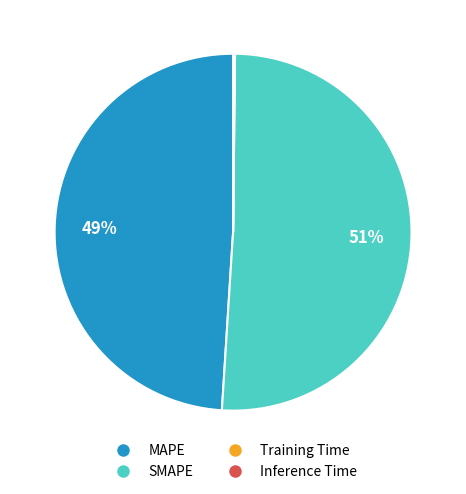

Which slice represents more than half of the pie?

SMAPE